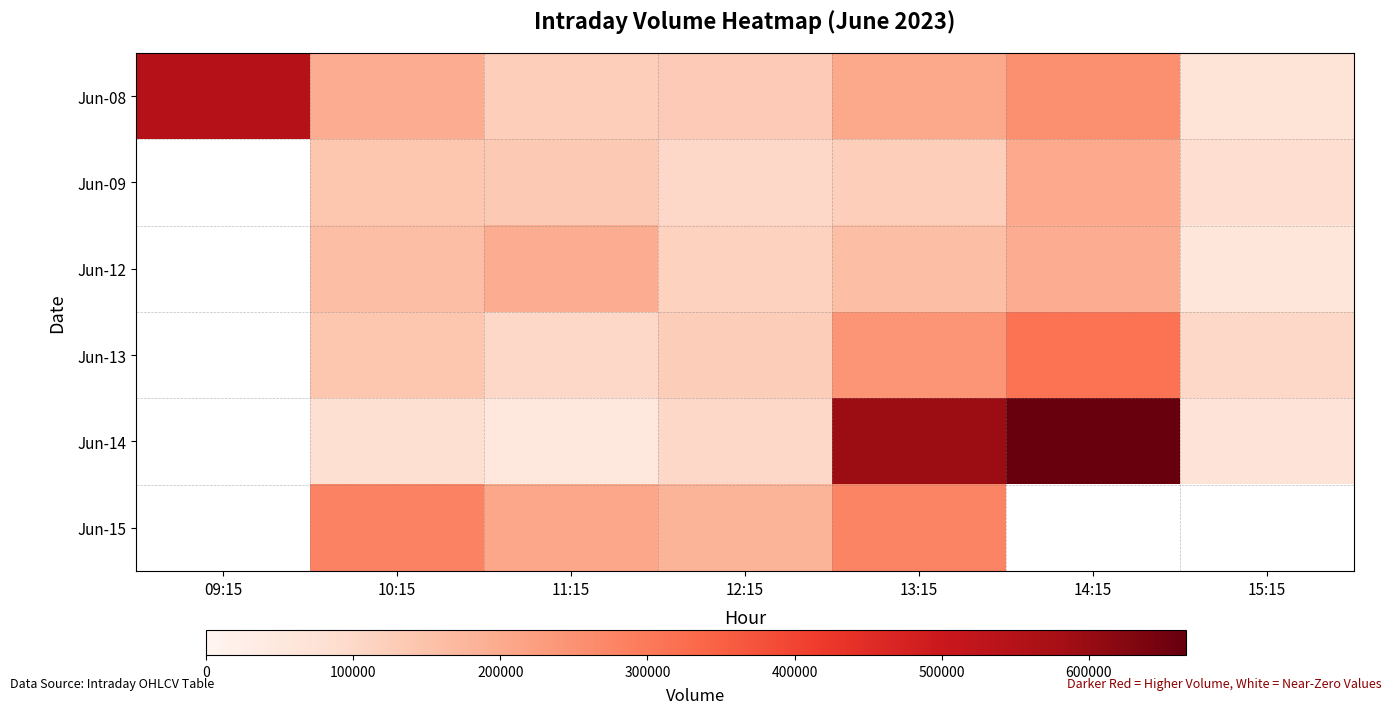

Which label corresponds to the smallest value in the chart?

11:15